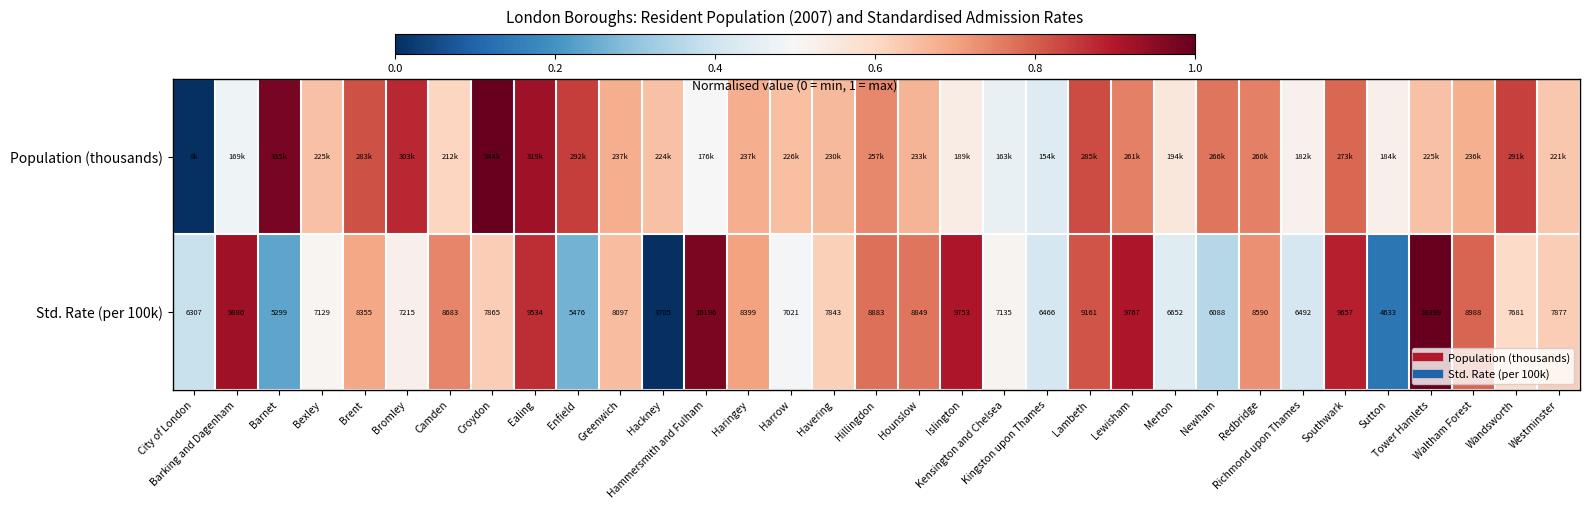

What is the approximate value of Std. Rate (per 100k) at Camden?

0.7